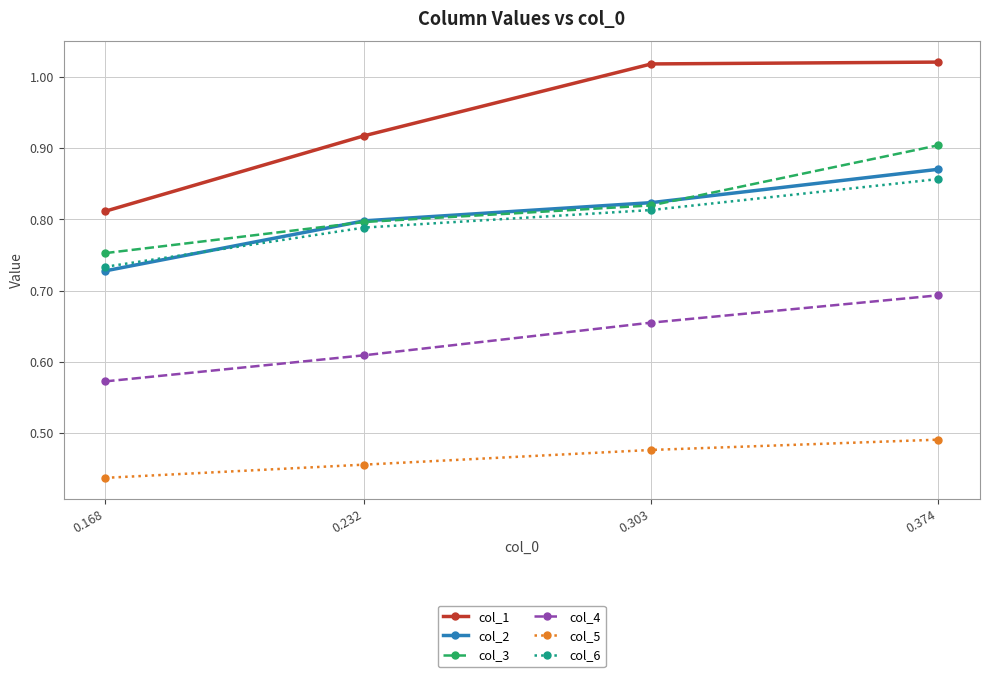

True or false: col_4 and col_3 intersect in this chart.

False